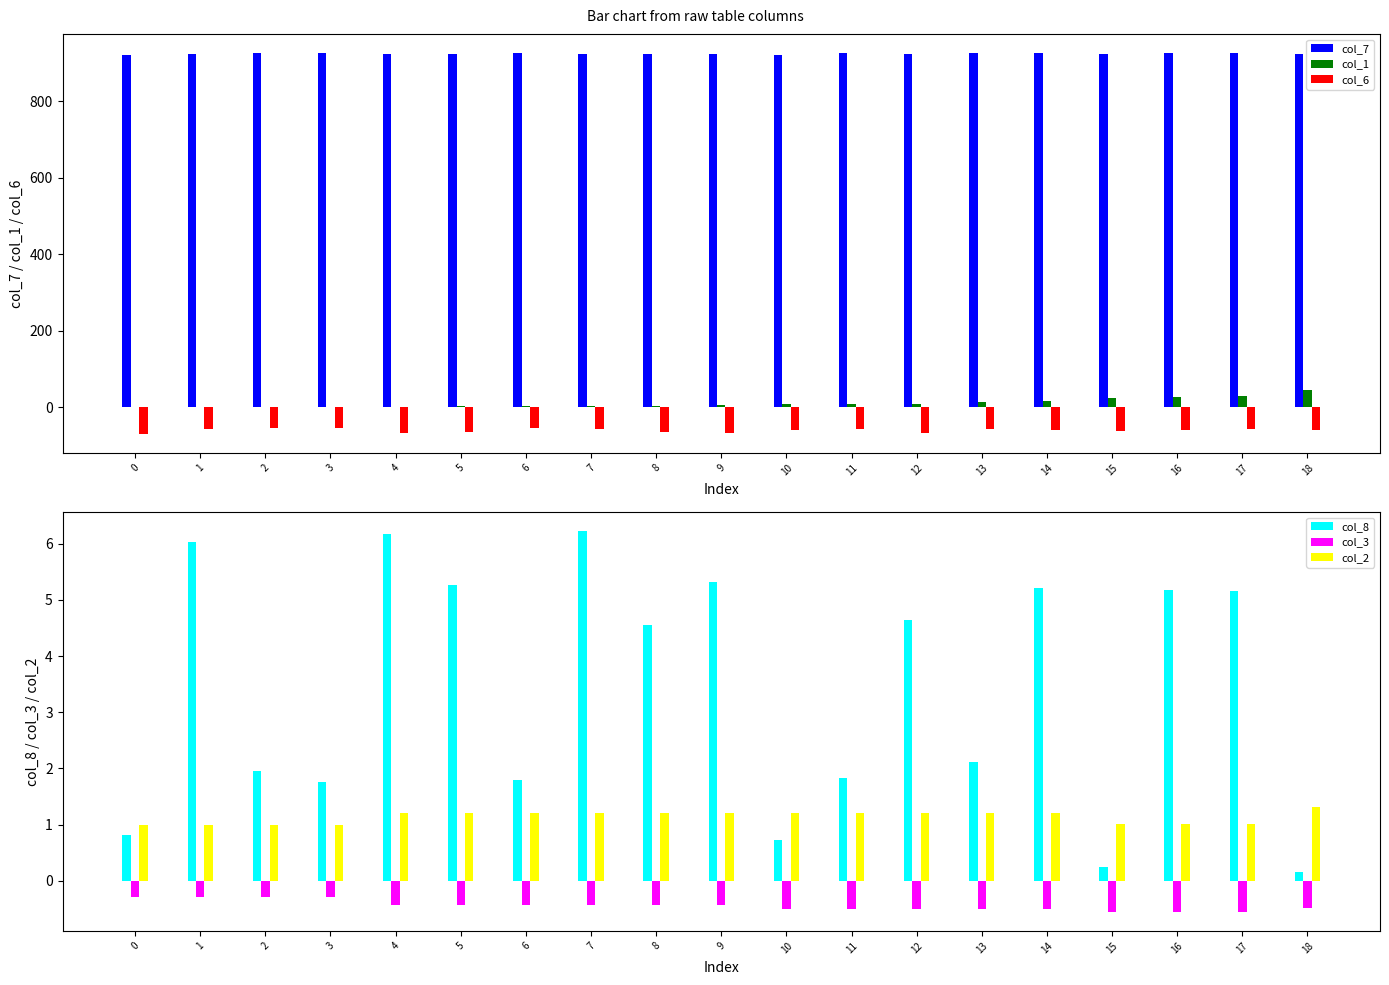

Where does the col_7 series first go above 924?

2